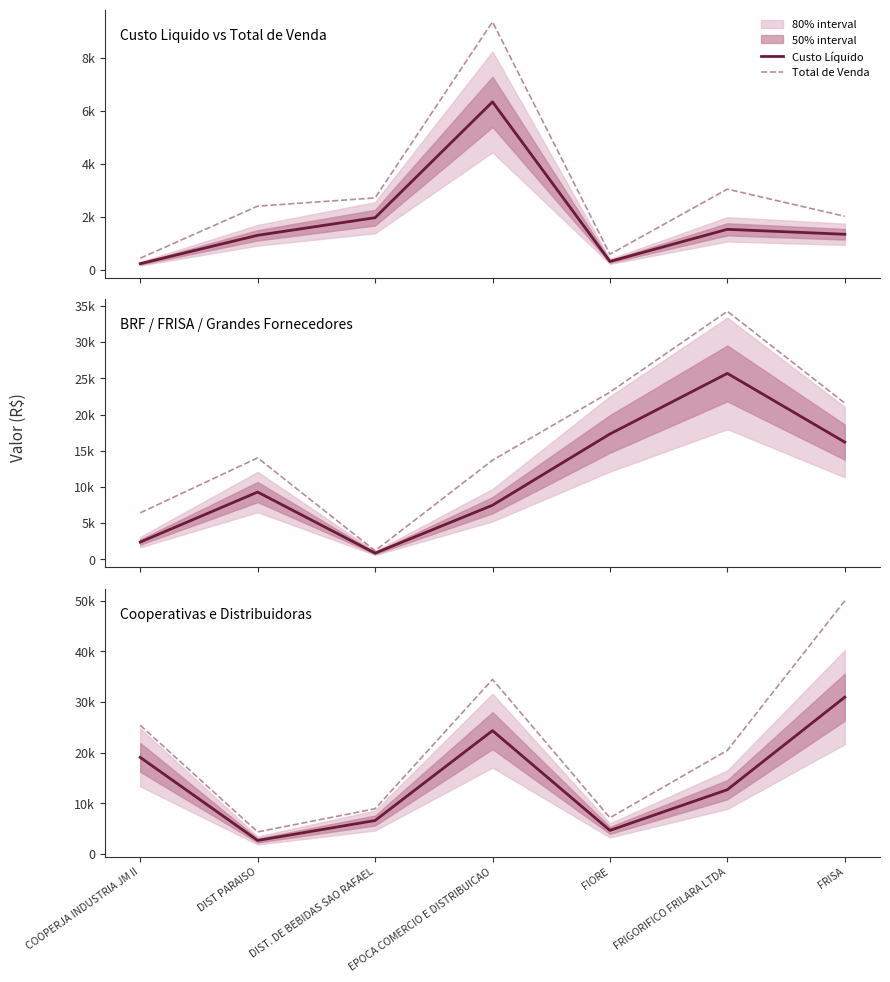

True or false: Custo Líquido and Total de Venda intersect in this chart.

False